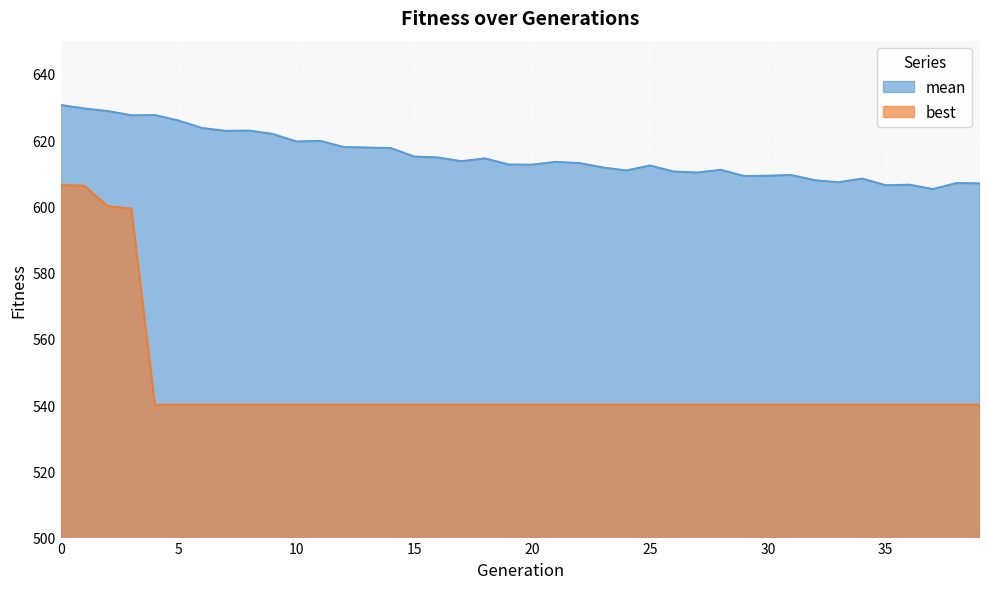

Is the value of mean at 33 greater than the value of best at 28?

Yes